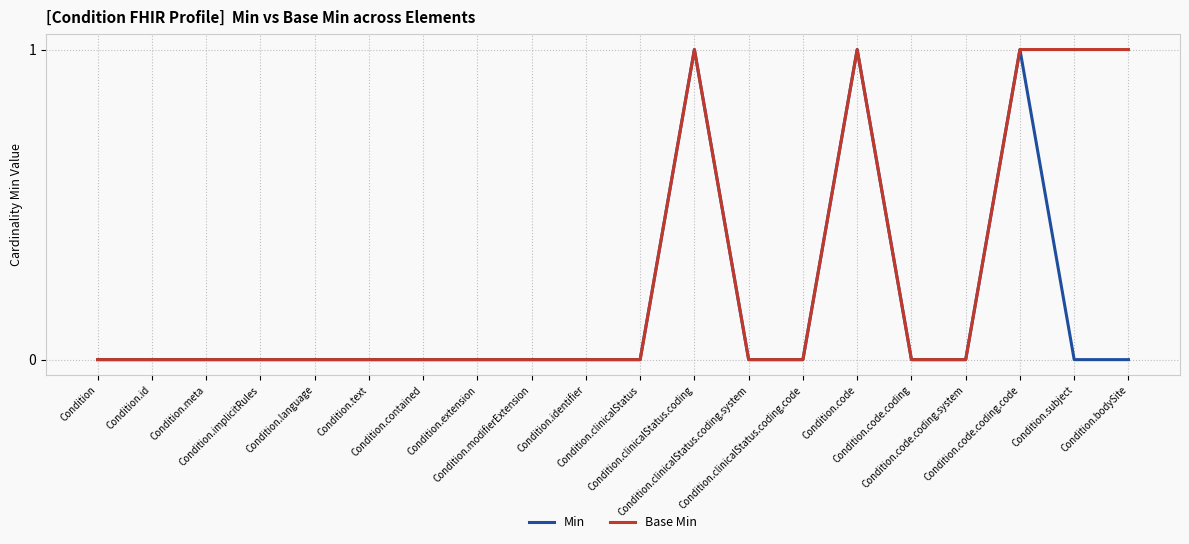

List the series in order of their overall mean, lowest first.

Min, Base Min